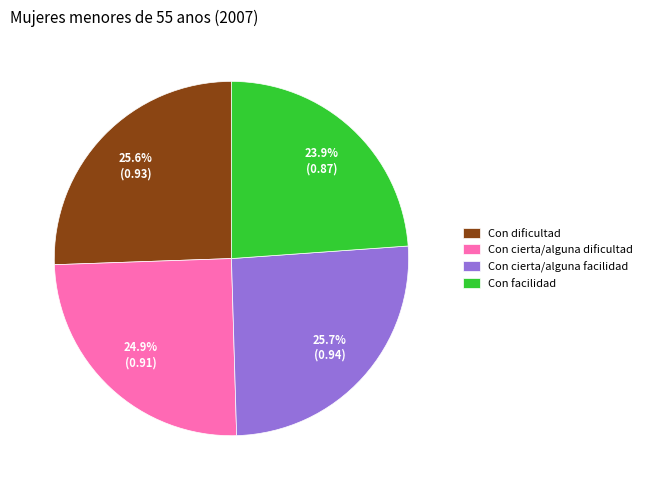

To the nearest percent, what percentage of the pie is Con facilidad?

24%